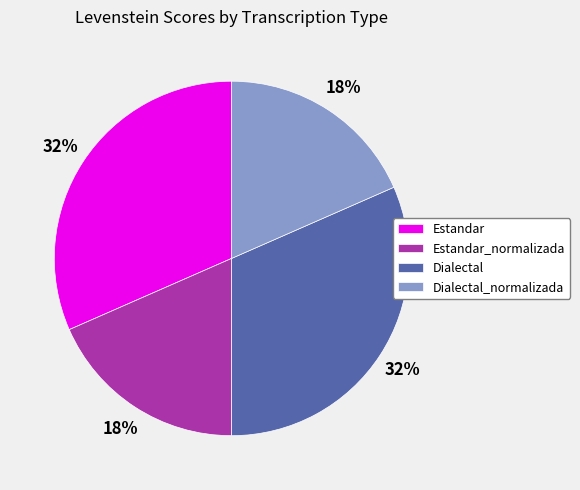

Is there any slice that represents more than half of the pie?

No